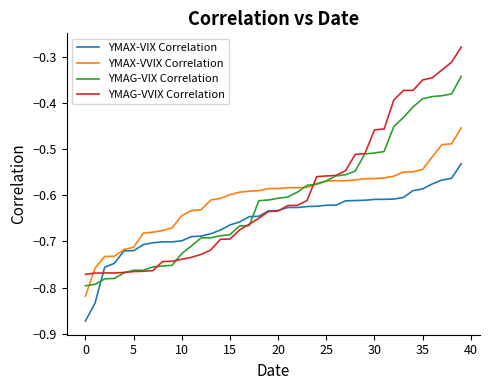

Does the chart display data point markers on the line(s)?

No